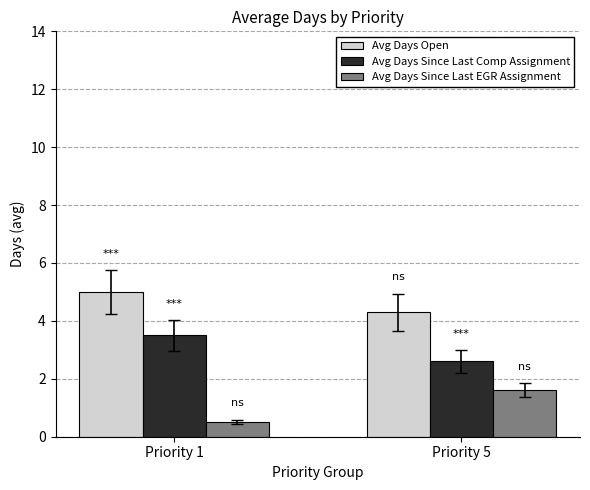

What is the minimum value shown in the chart?

0.5